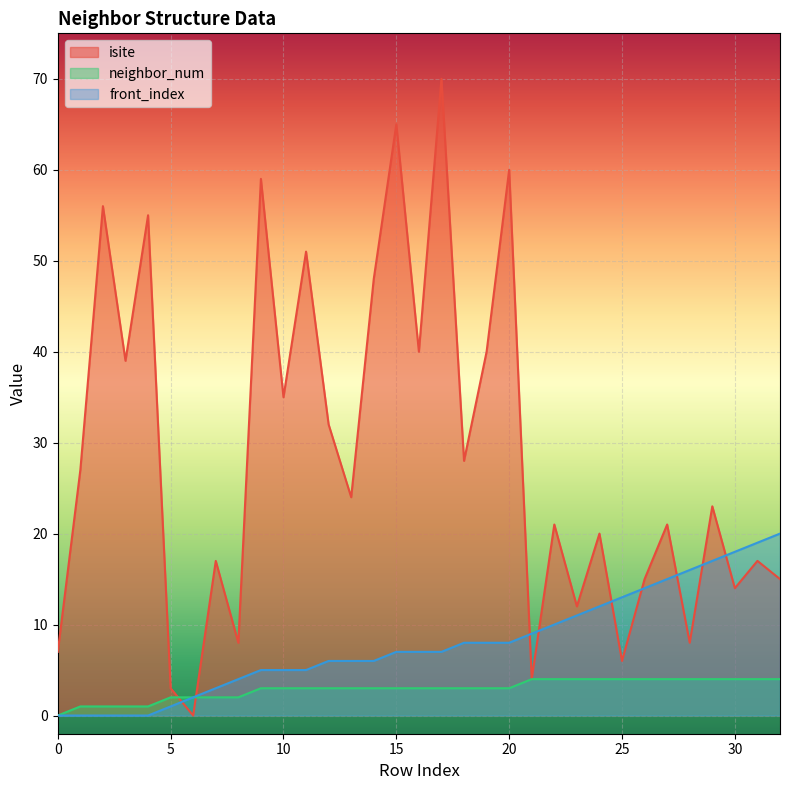

How many neighbor_num values are between 2 and 4?

28